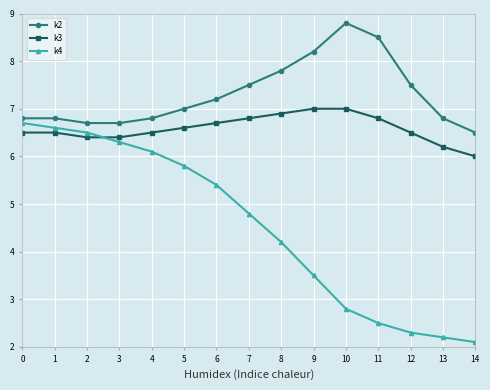

How many lines are shown in the chart?

3